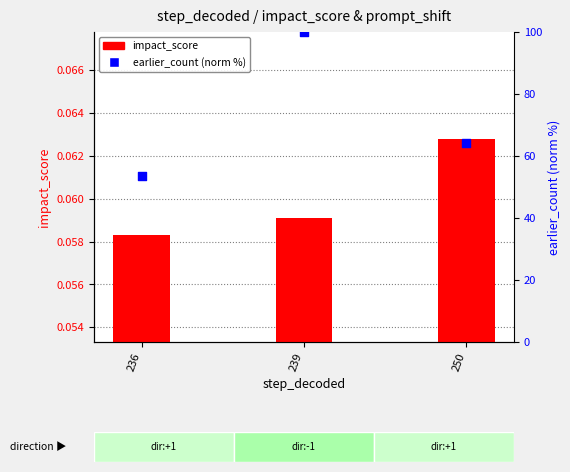

Which series has the widest spread of Y values?

earlier_count (norm %)